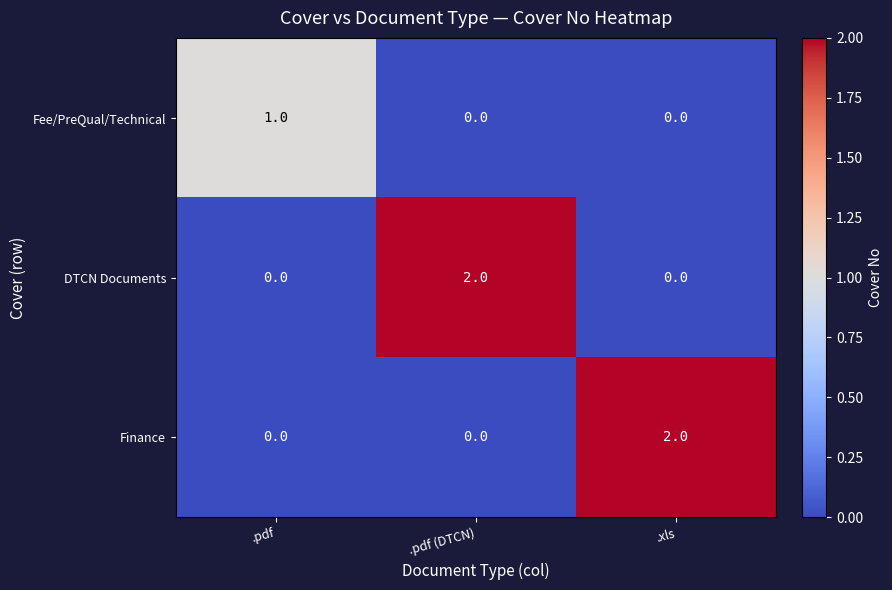

How many values in DTCN Documents are above zero?

1